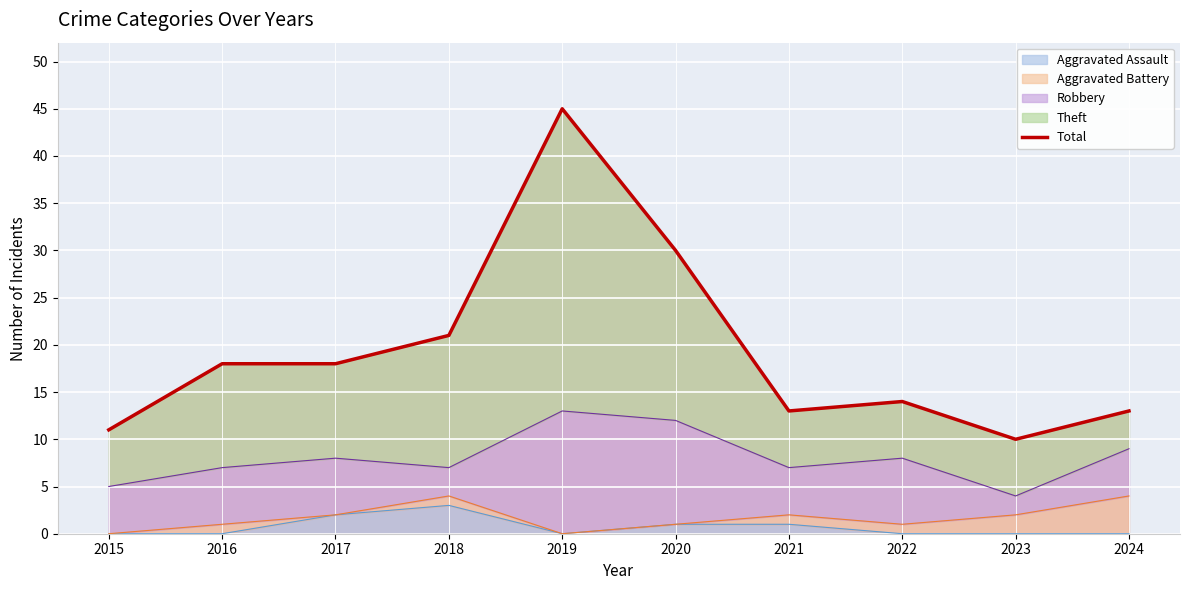

True or false: there are more than 0 points higher than both neighbors.

True